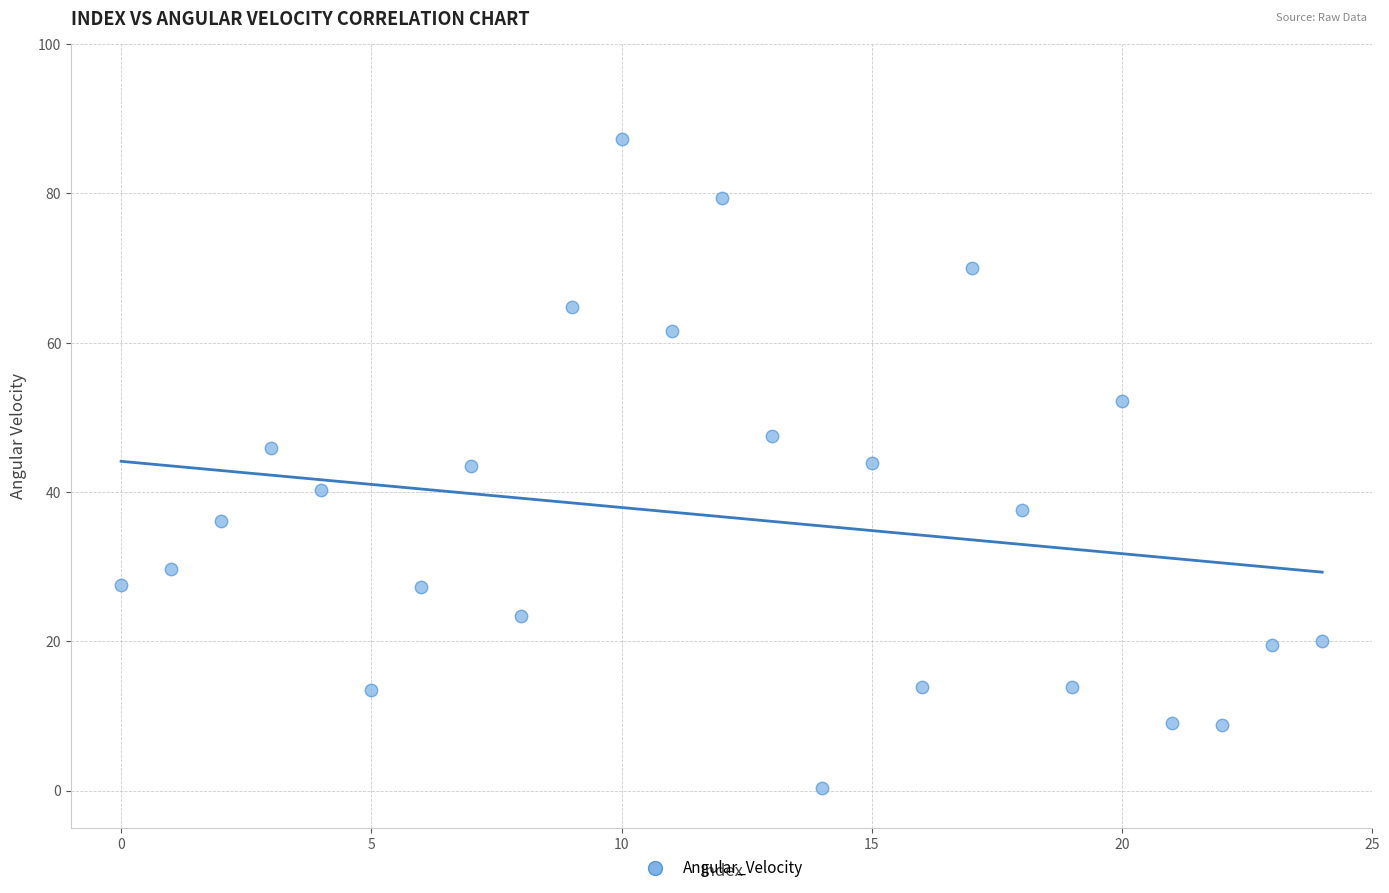

What is the range of Y values (max minus min)?

87.0